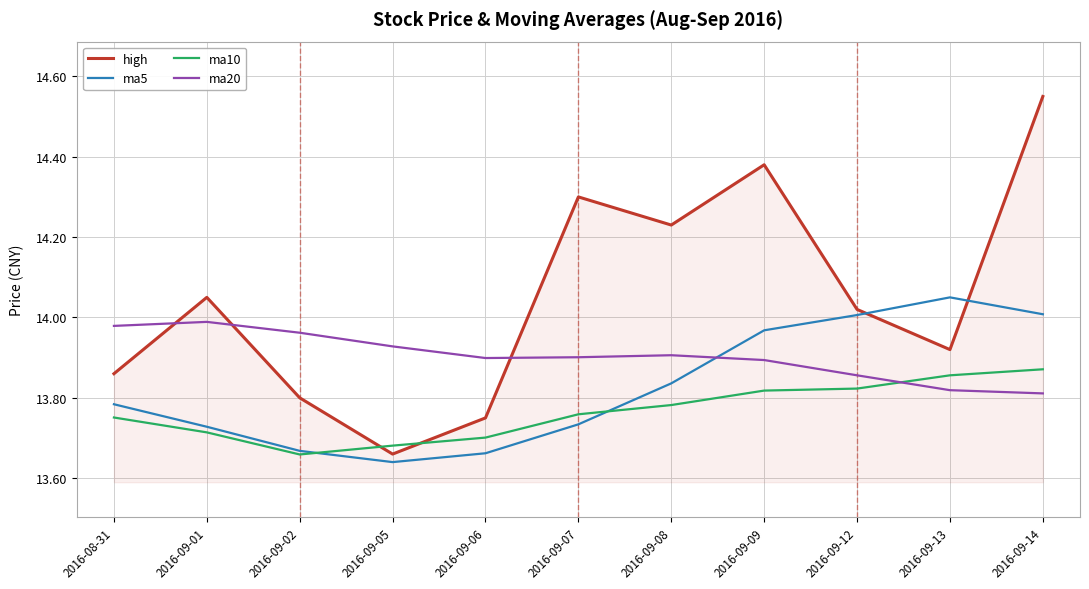

At which label does ma5 reach its minimum?

2016-09-05